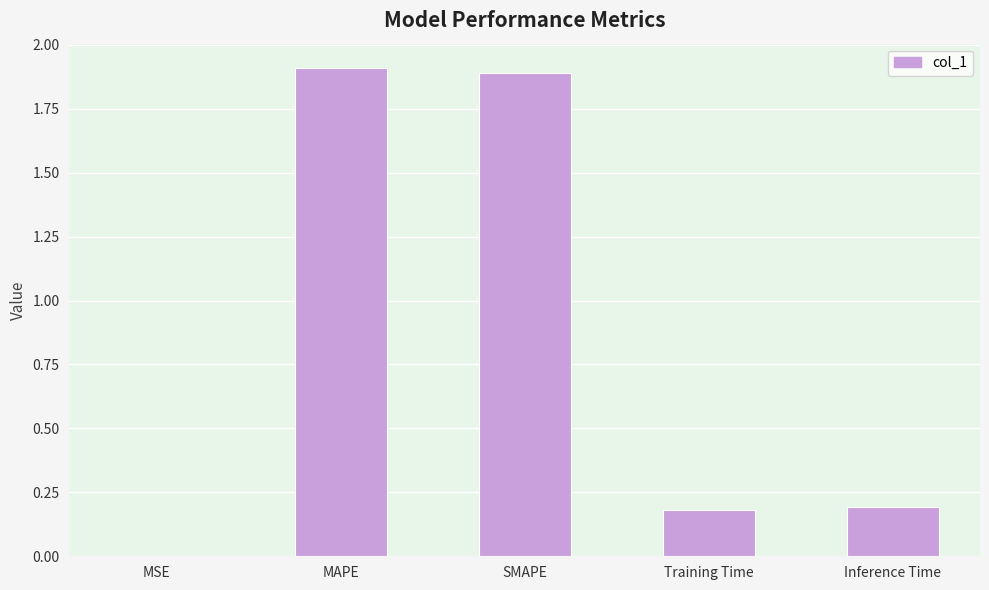

Which category has the highest value across all series?

MAPE